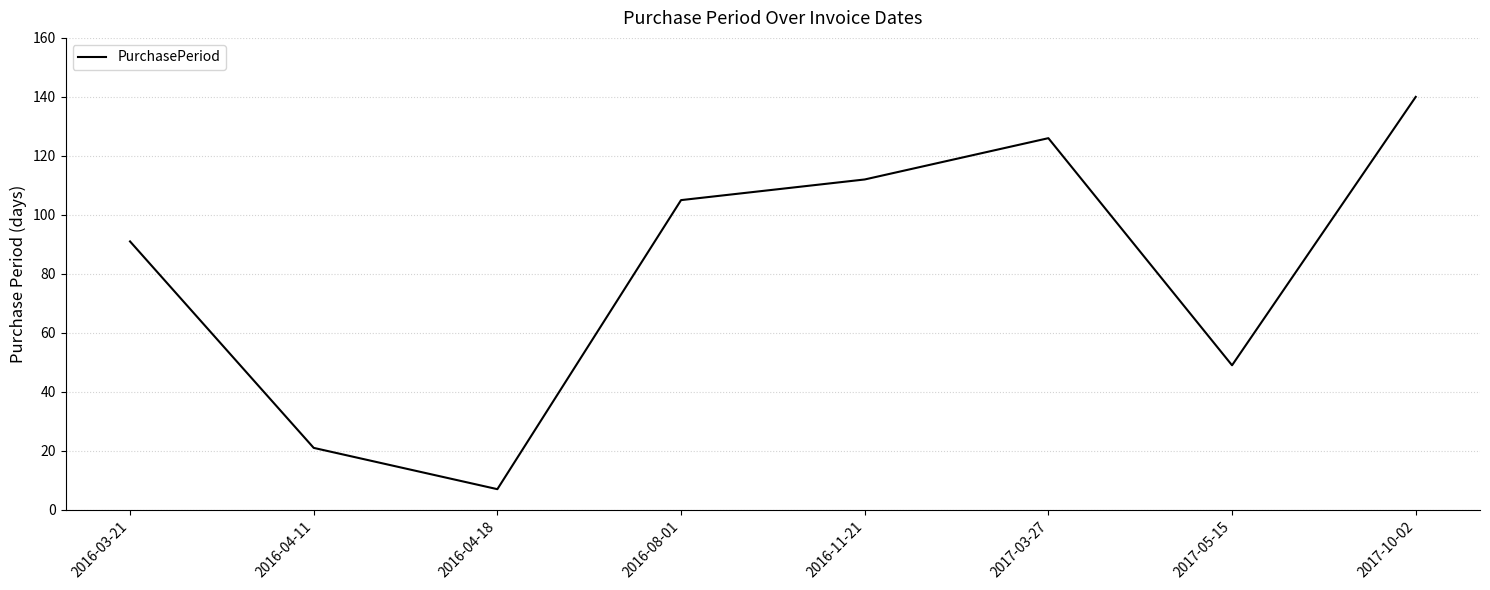

List the labels in order of value, smallest first.

2016-04-18, 2016-04-11, 2017-05-15, 2016-03-21, 2016-08-01, 2016-11-21, 2017-03-27, 2017-10-02